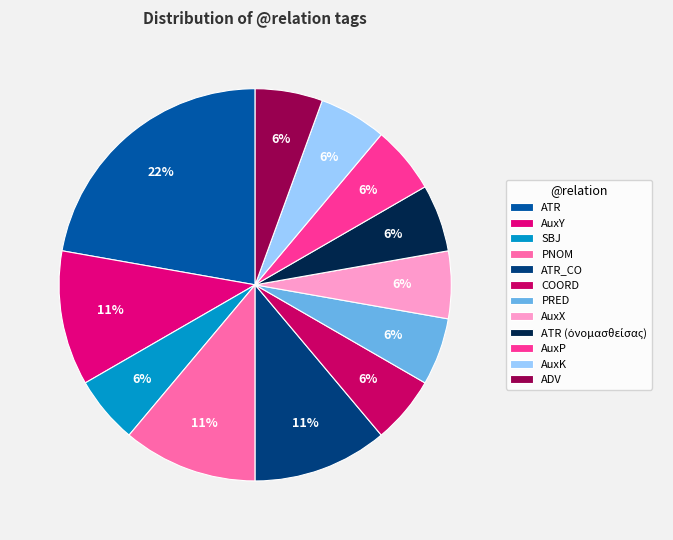

The ATR slice represents 11% of the pie. True or false?

False